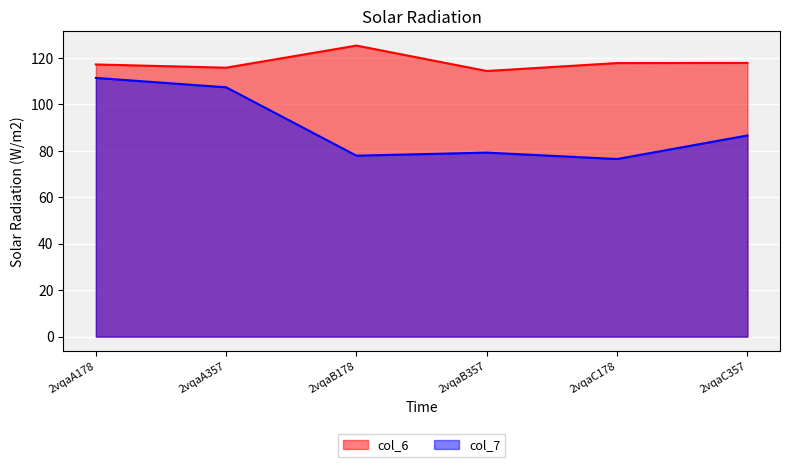

What position from the right is 2vqaB178?

4